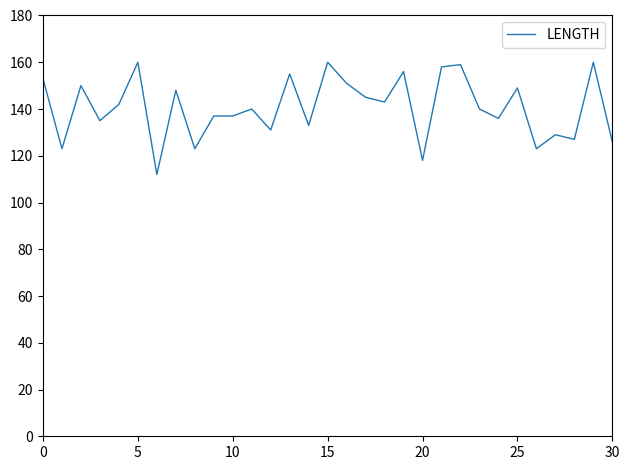

What is the difference between the maximum and minimum values?

48